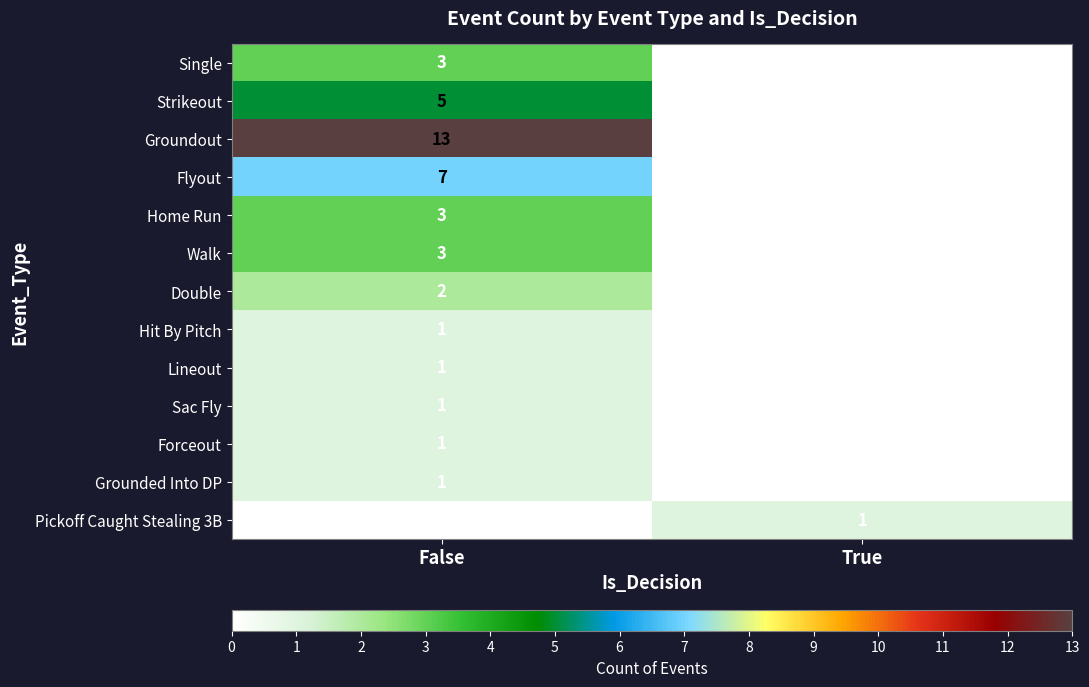

What is the spread (max minus min) of values at False?

13